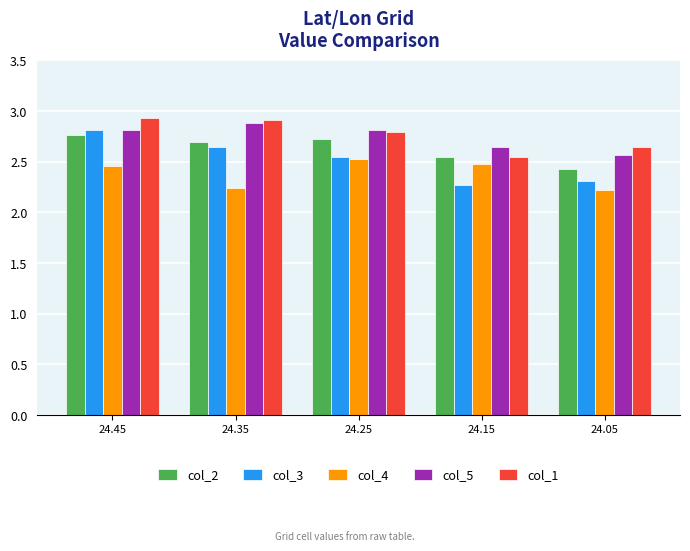

What is the greatest value displayed?

2.9